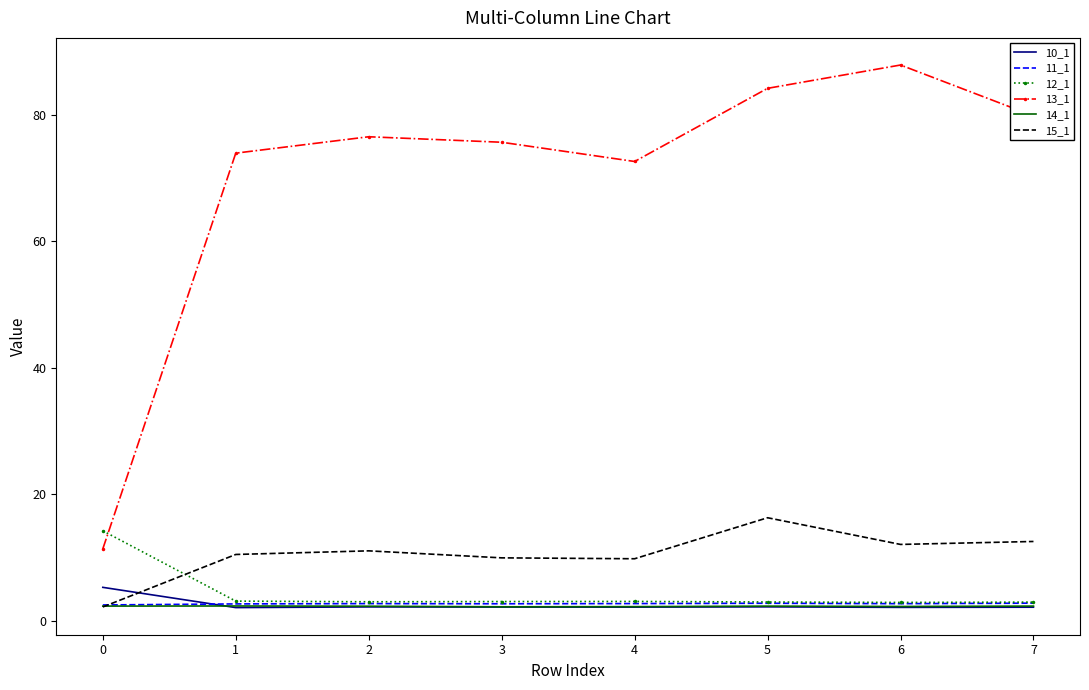

How many distinct data groups are displayed?

6